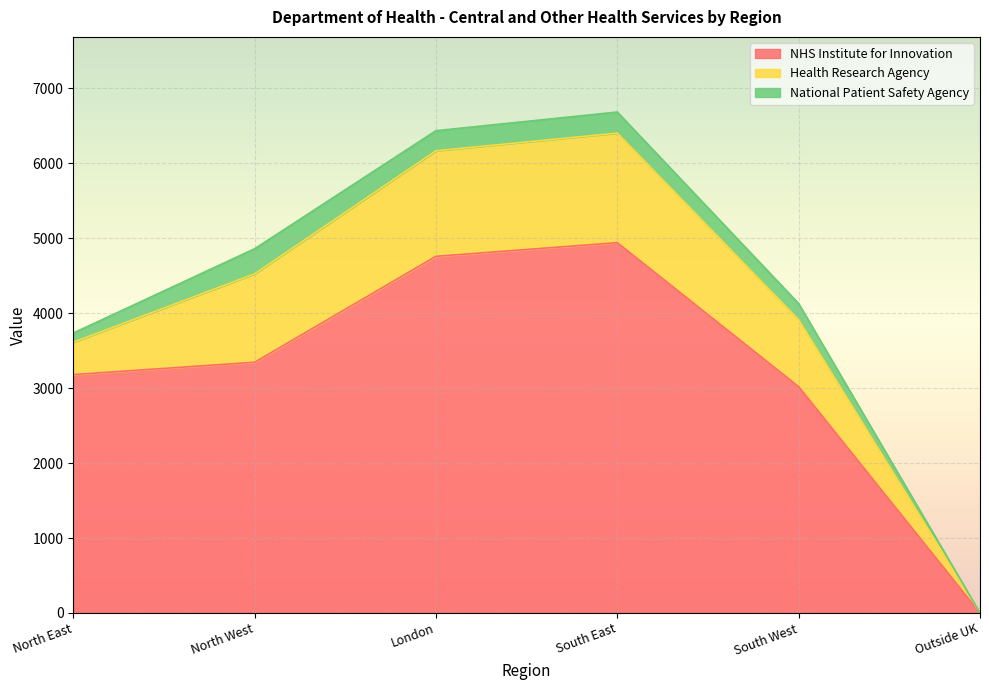

How many data points in NHS Institute for Innovation are above 3345?

2